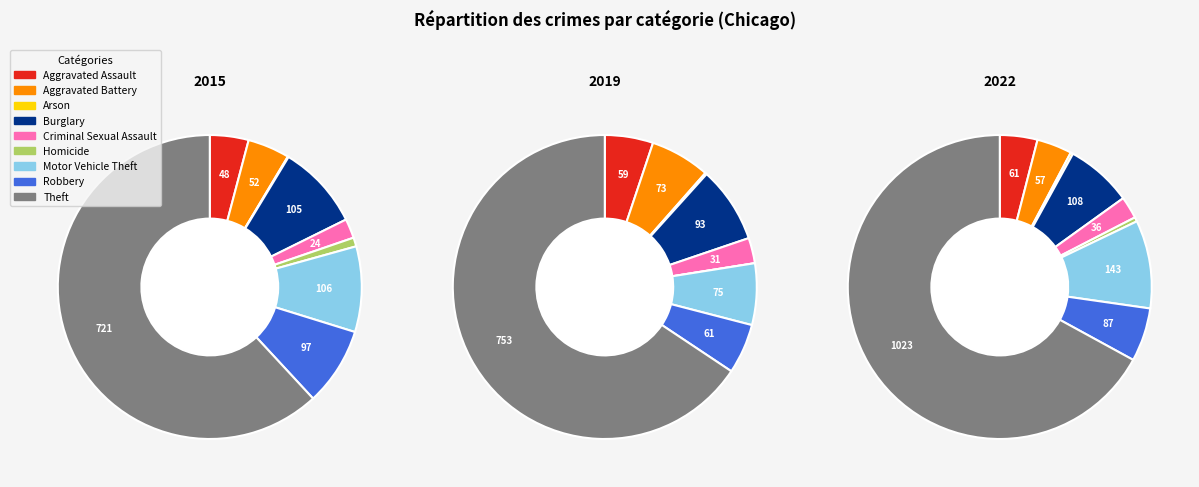

Is the sum of Aggravated Assault and Arson greater than half?

No